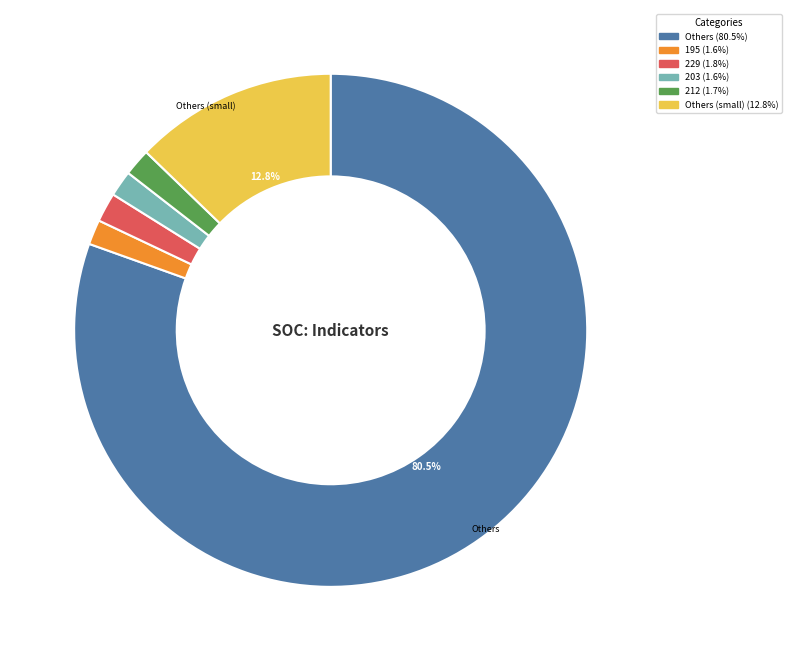

Is there any slice that represents more than half of the pie?

Yes